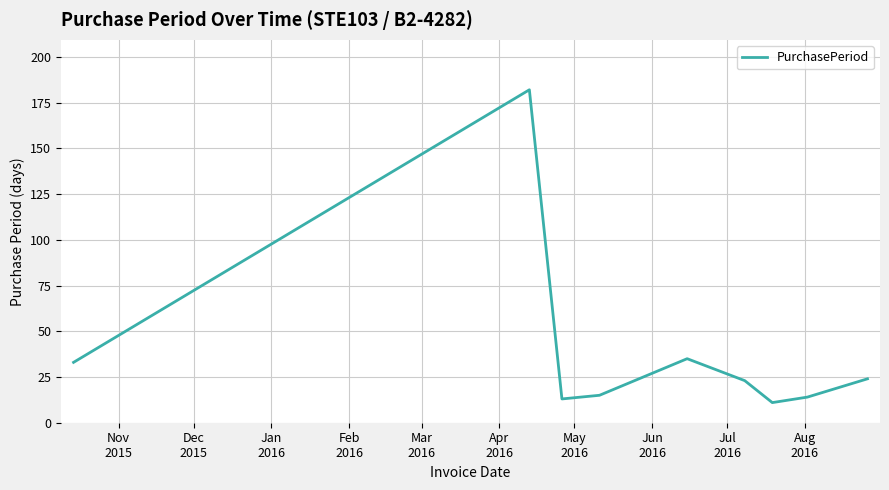

What is the difference between the maximum and minimum values?

171